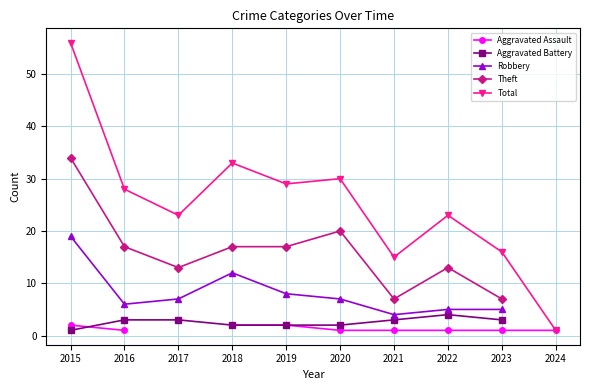

The Aggravated Assault series shows 1.0 at 2023. True or false?

True